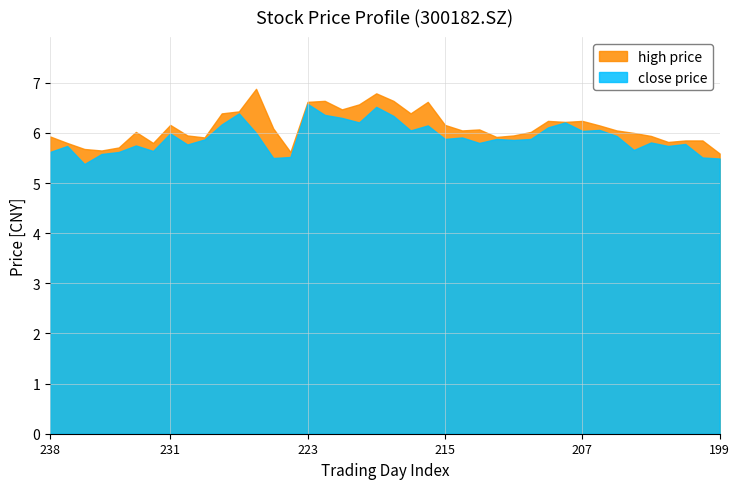

What is the smallest value displayed?

5.4